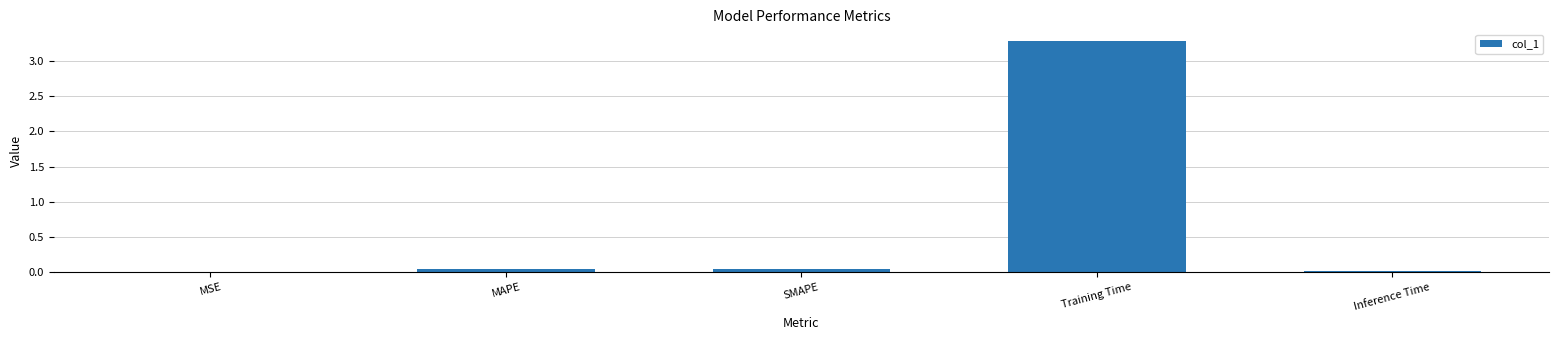

What is the change in value from MAPE to Training Time?

+3.2